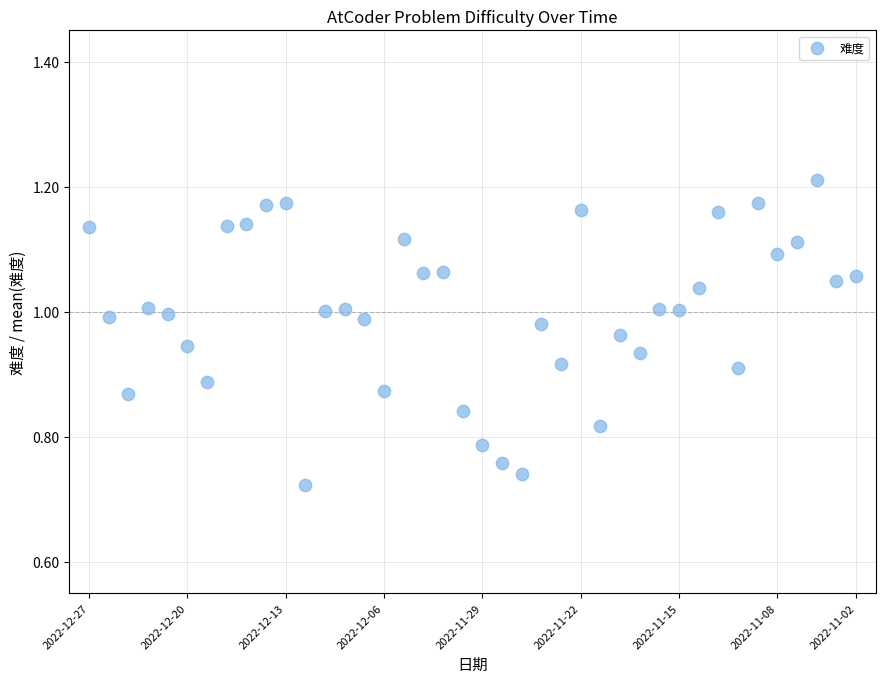

What is the range of Y values (max minus min)?

0.5